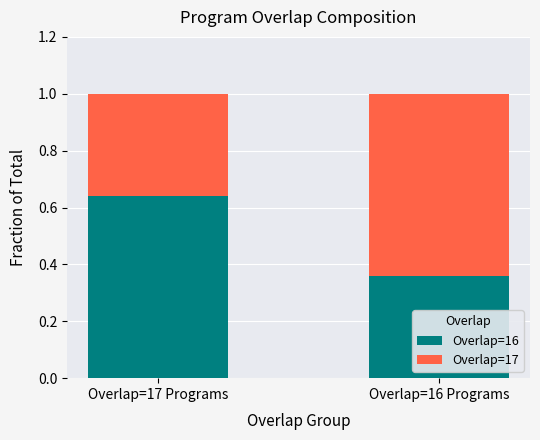

What is the total value across all series at Overlap=16 Programs?

1.0